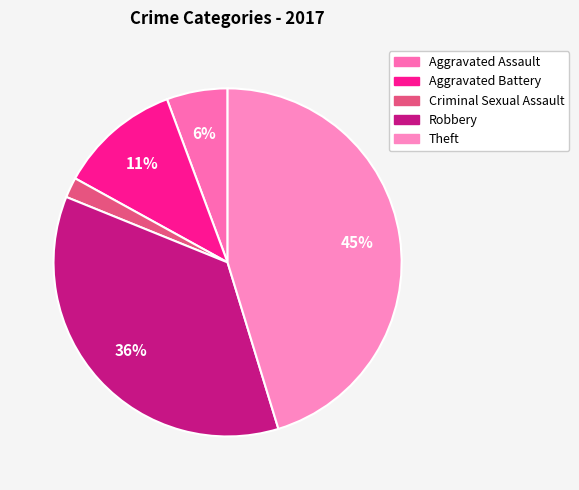

Rank the categories by value from highest to lowest.

Theft, Robbery, Aggravated Battery, Aggravated Assault, Criminal Sexual Assault